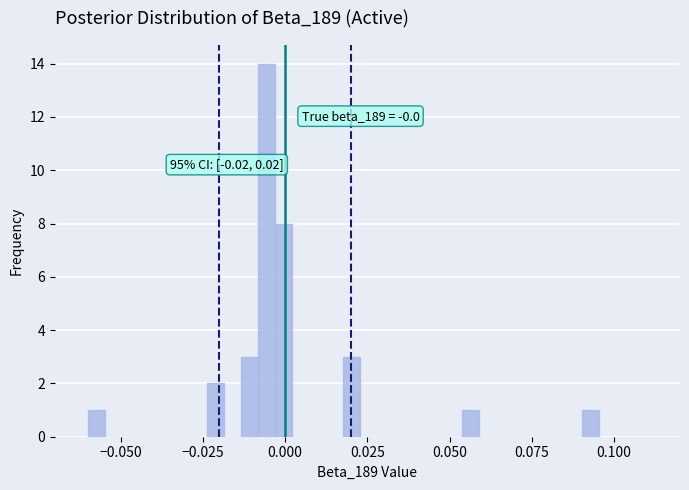

Around what value on the x-axis is the tallest bar? Give the approximate position of its centre, as read against the axis.

-0.005